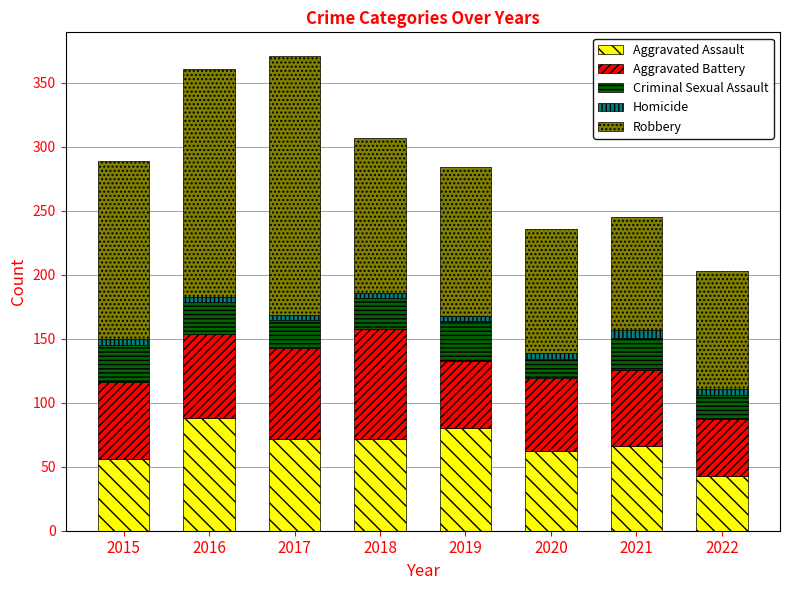

What is the difference between the second highest and second lowest values in the Aggravated Assault series?

24